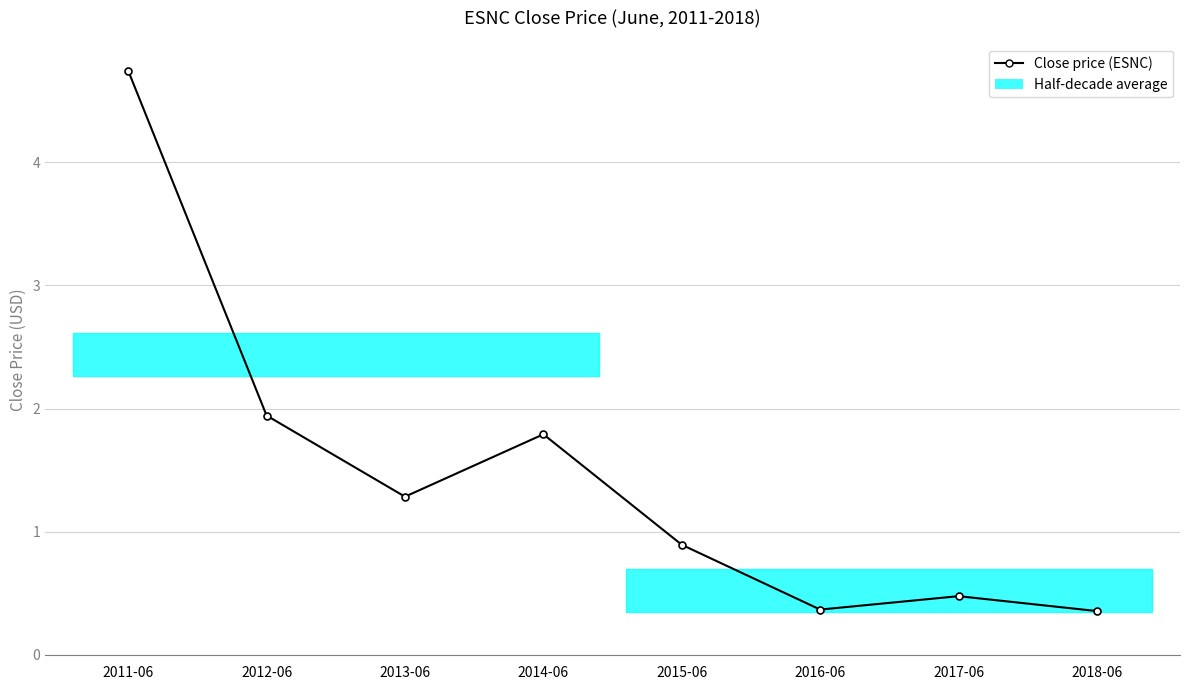

What is the ratio of the value at 2015-06 to the value at 2012-06?

0.5